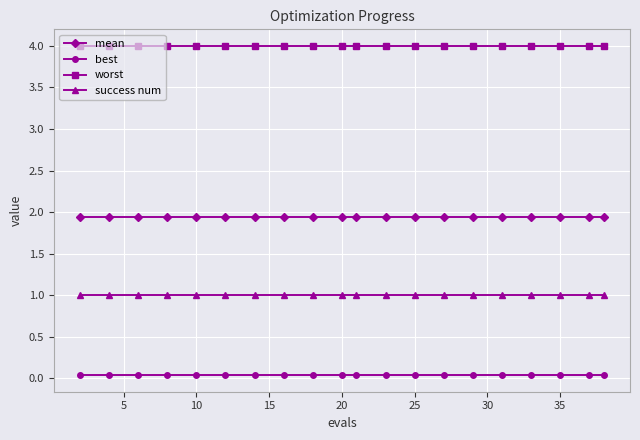

What is the value of the success num point at the 7th from the left?

1.0